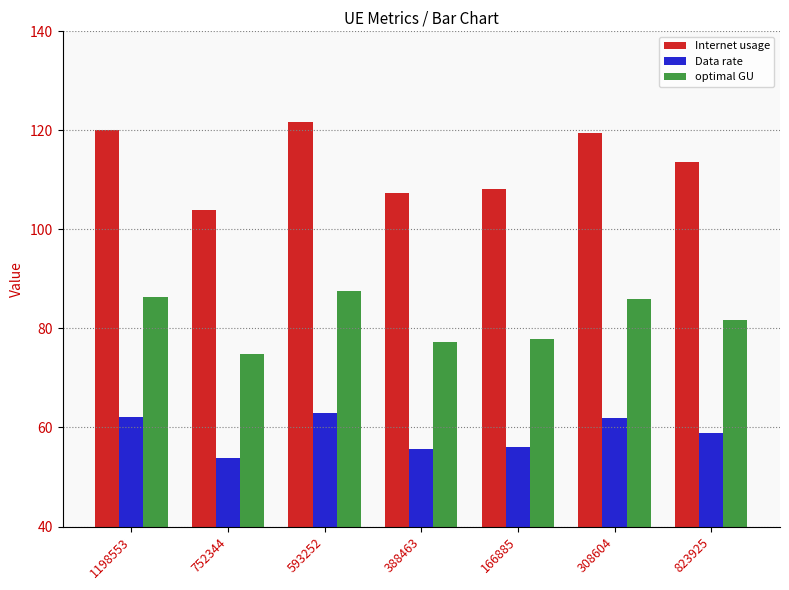

The value of optimal GU at 388463 is 77.2. True or false?

True